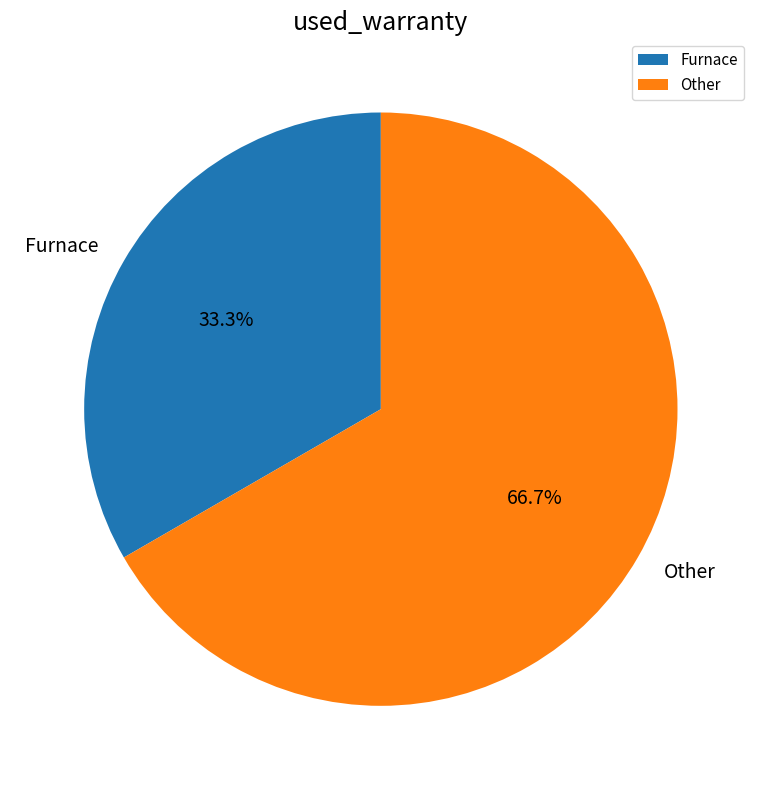

How many segments does this pie chart have?

2